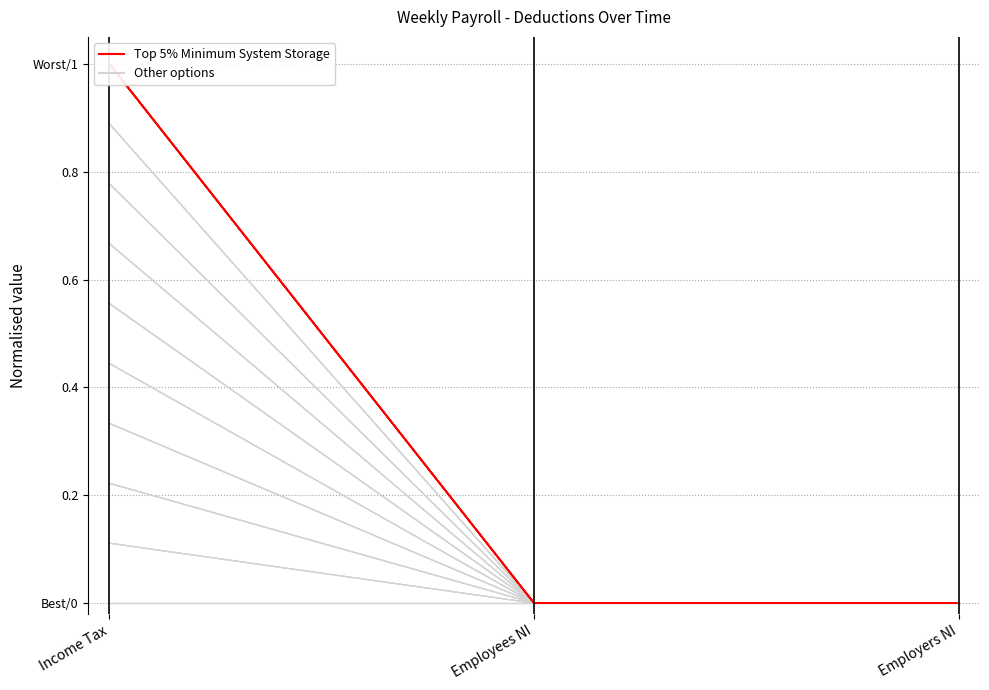

Count the Top 5% Minimum System Storage values in the range 0 to 1.

3